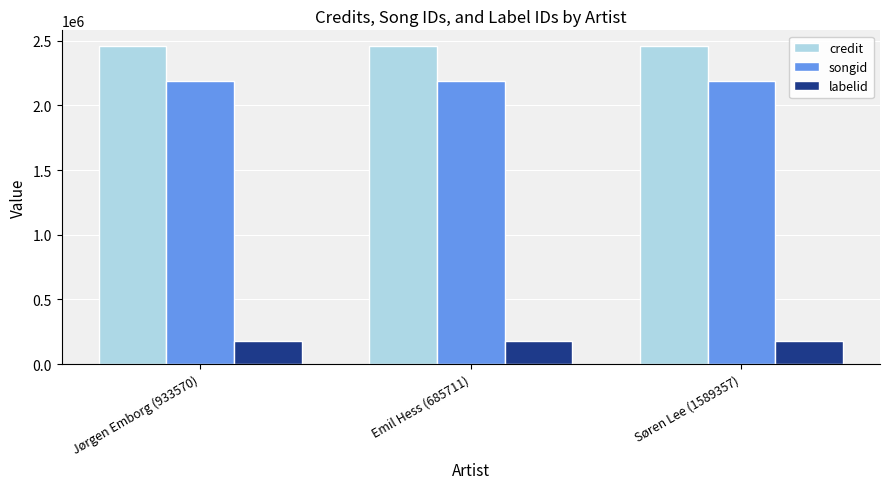

What is the spread (max minus min) of values at Søren Lee (1589357)?

2278811